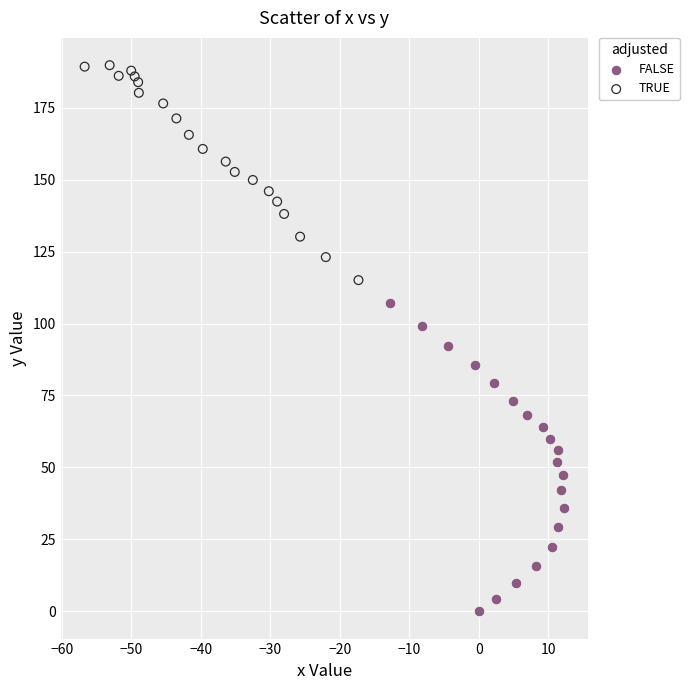

Which series reaches the minimum Y coordinate?

FALSE